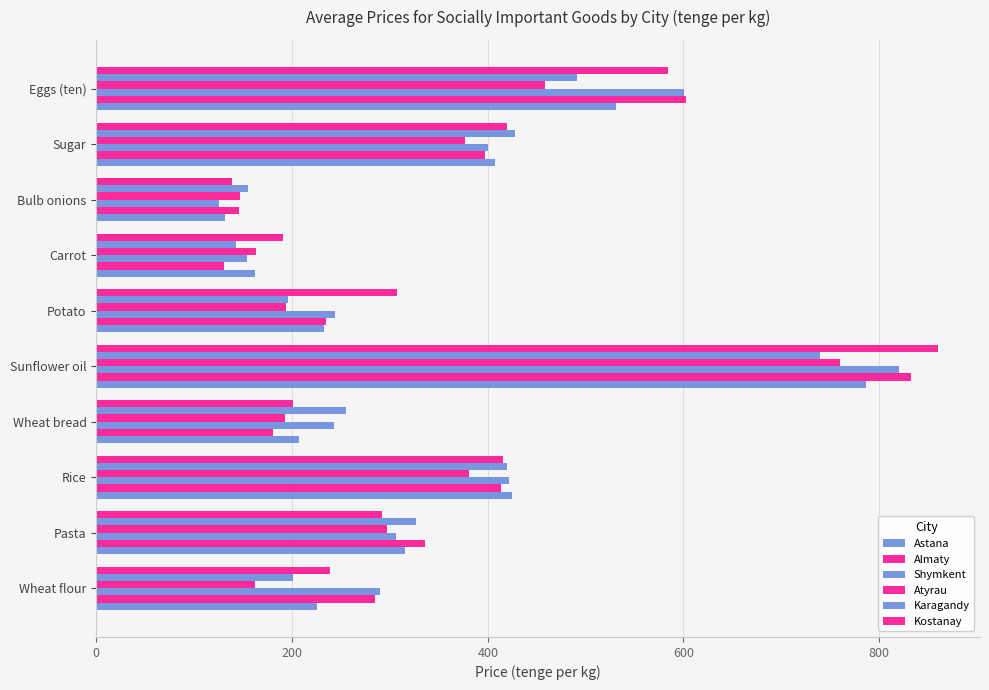

How many series are shown in this chart?

6